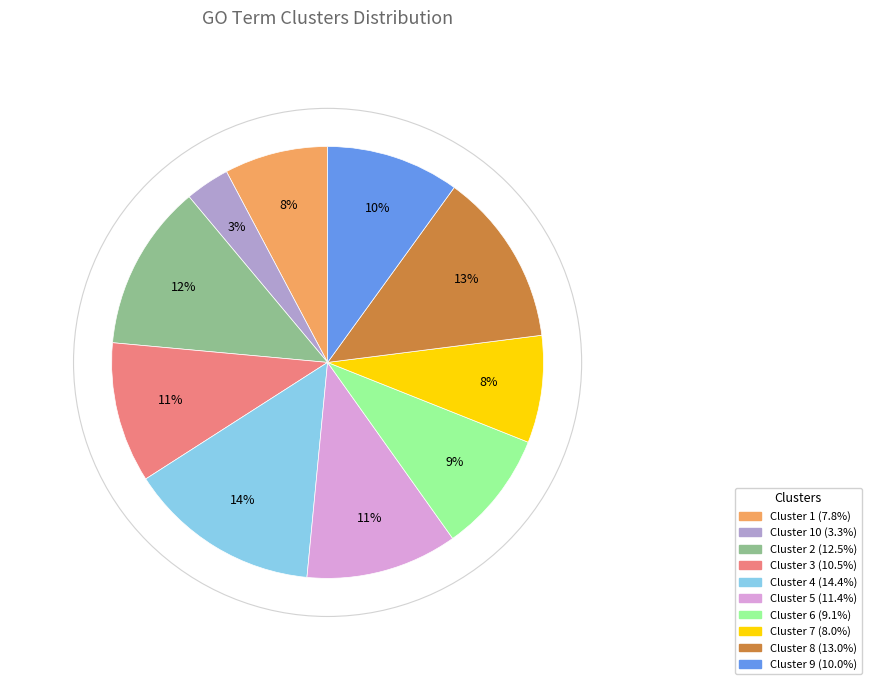

How many slices are in this pie chart?

10